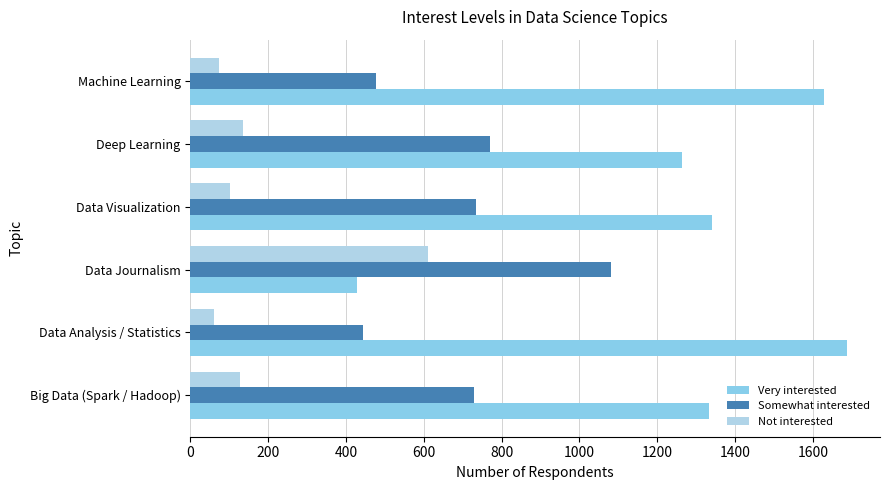

Where is Very interested nearest to the value 1058?

Deep Learning